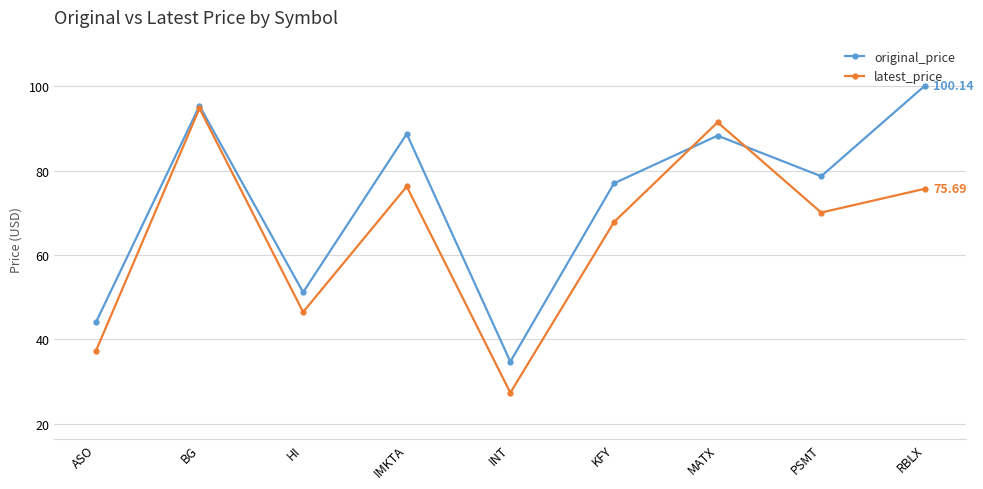

Which label corresponds to the smallest value in the chart?

INT